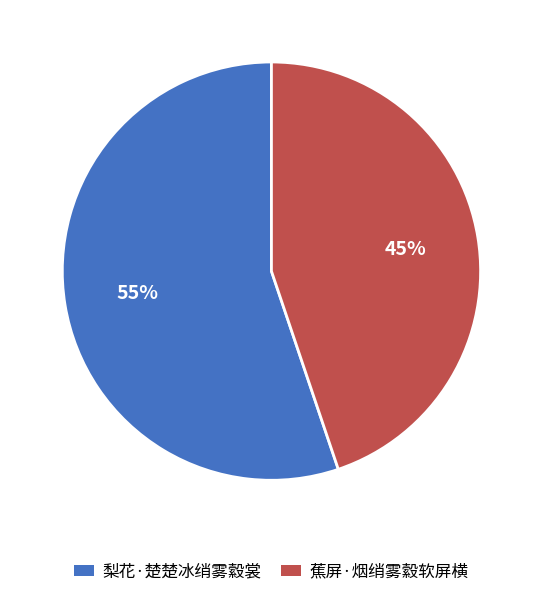

To the nearest percent, what is the average slice percentage?

50%